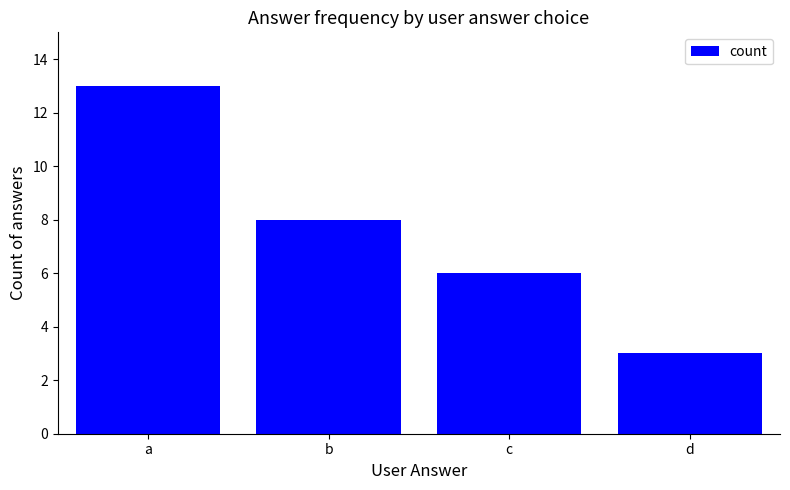

Reading left to right, extract all data points from this chart.

a=13	b=8	c=6	d=3